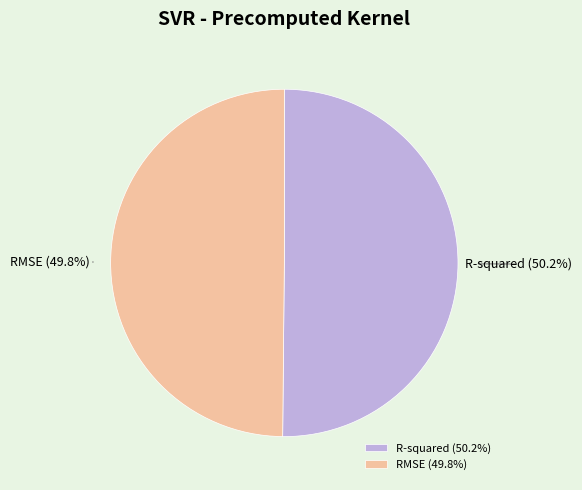

To the nearest percent, what percentage of the pie is R-squared?

50%